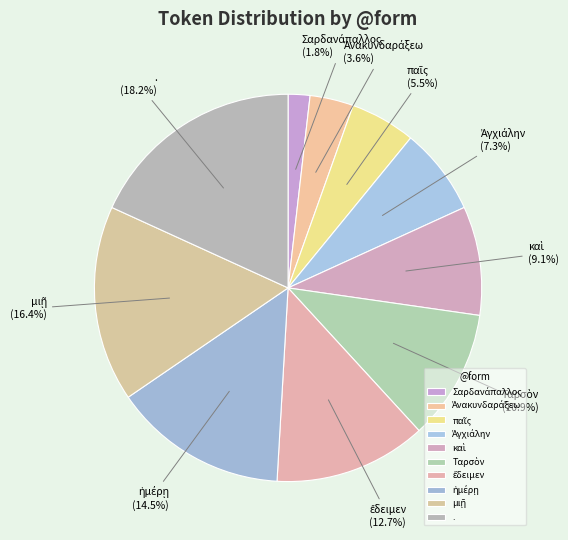

Count the number of slices in the pie.

10